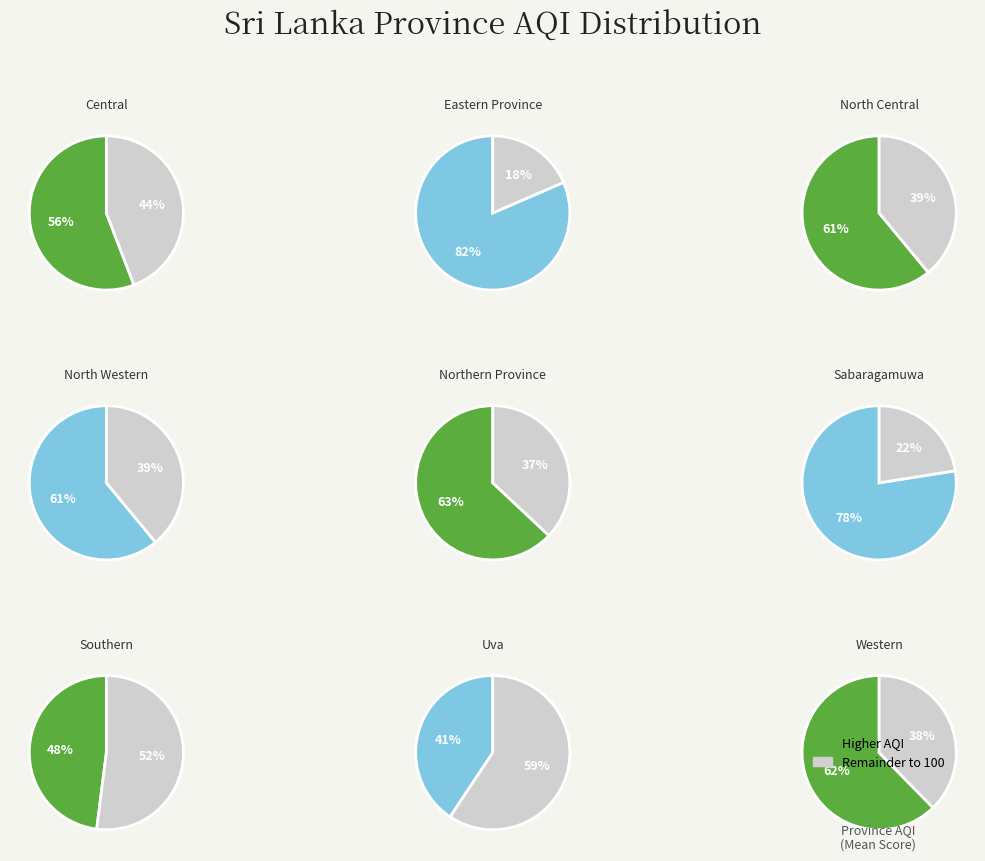

Which category has the smallest portion of the pie?

Uva